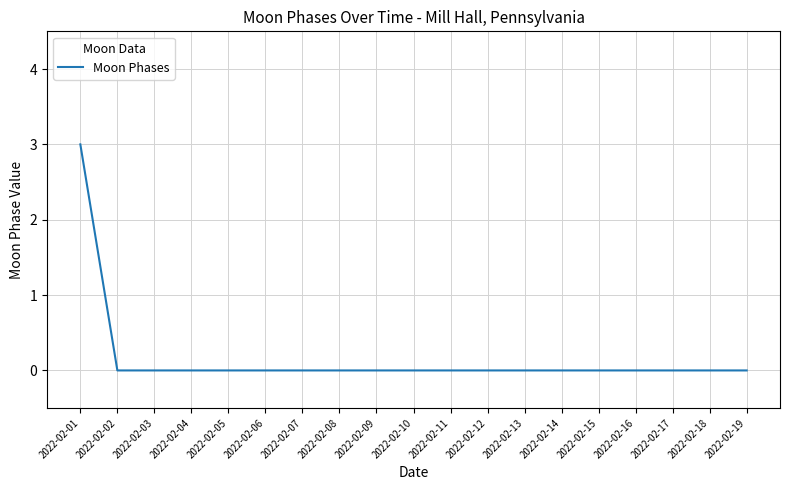

True or false: the data shows 1 at 2022-02-10.

False